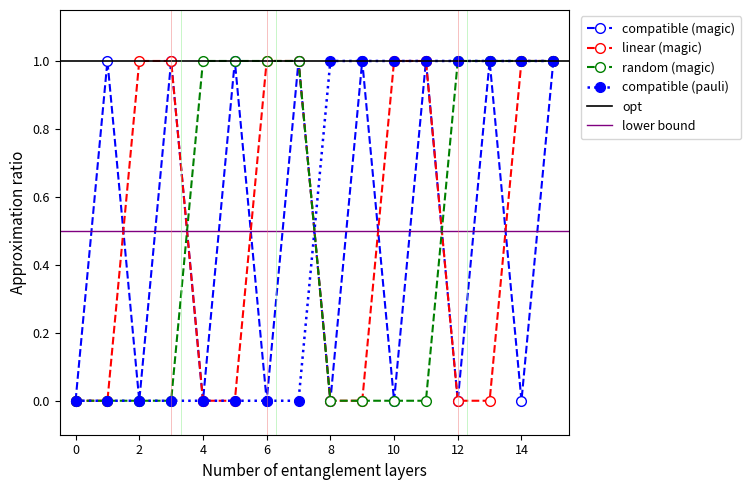

The compatible (magic) series shows 1 at 10. True or false?

False